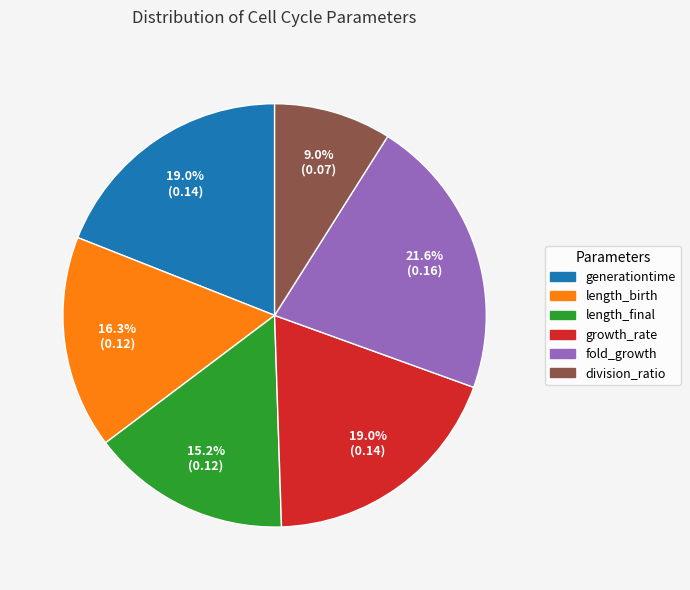

How many slices are in this pie chart?

6